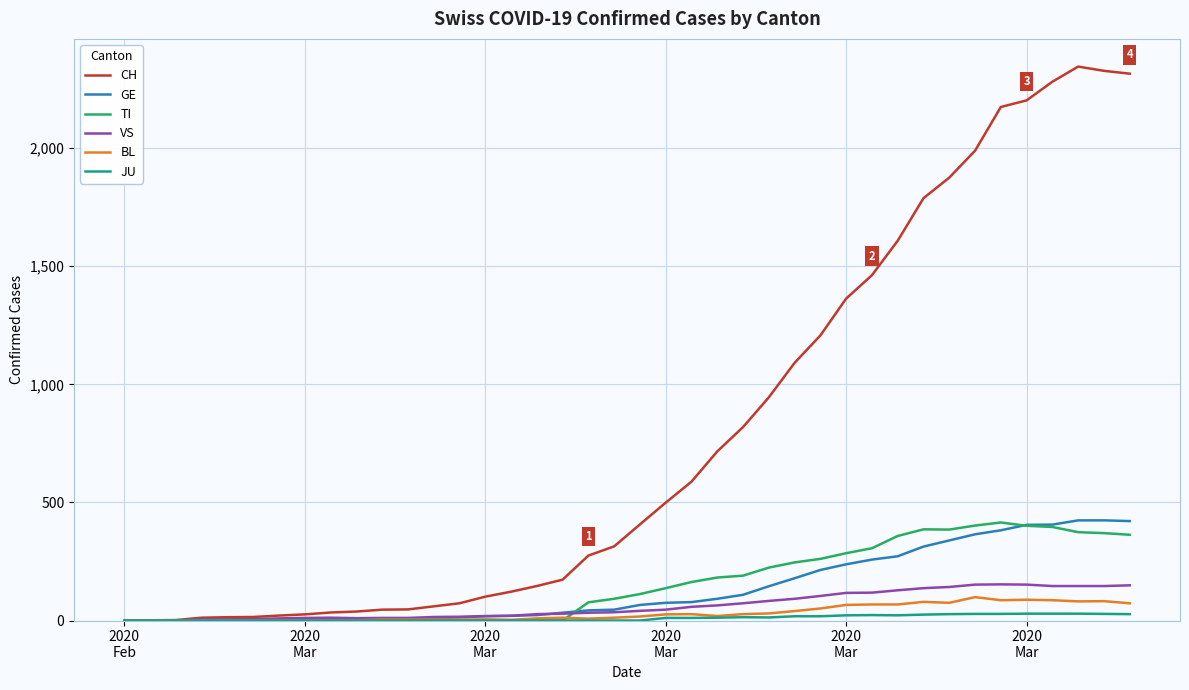

What is the maximum value for BL?

99